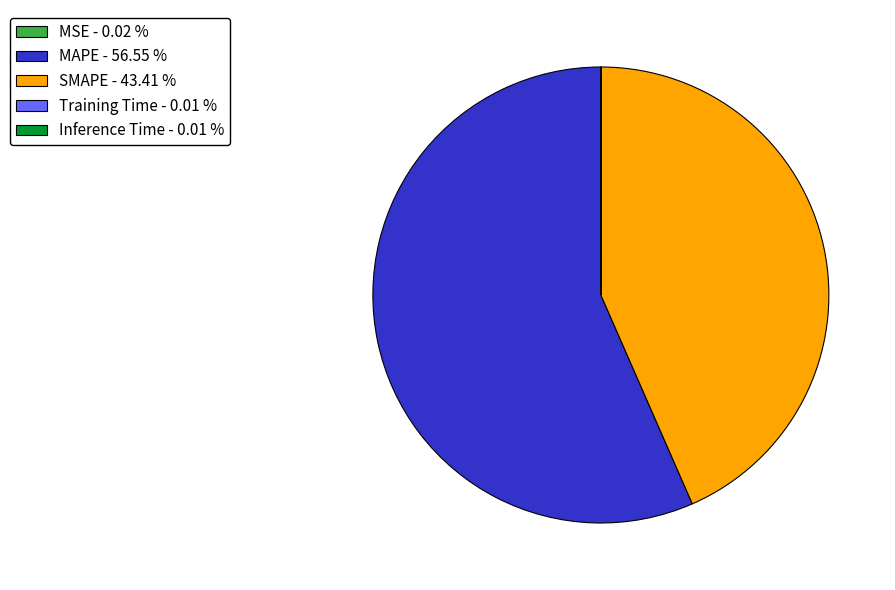

Approximately how many times larger is the value at SMAPE - 43.41 % compared to MAPE - 56.55 %?

0.8